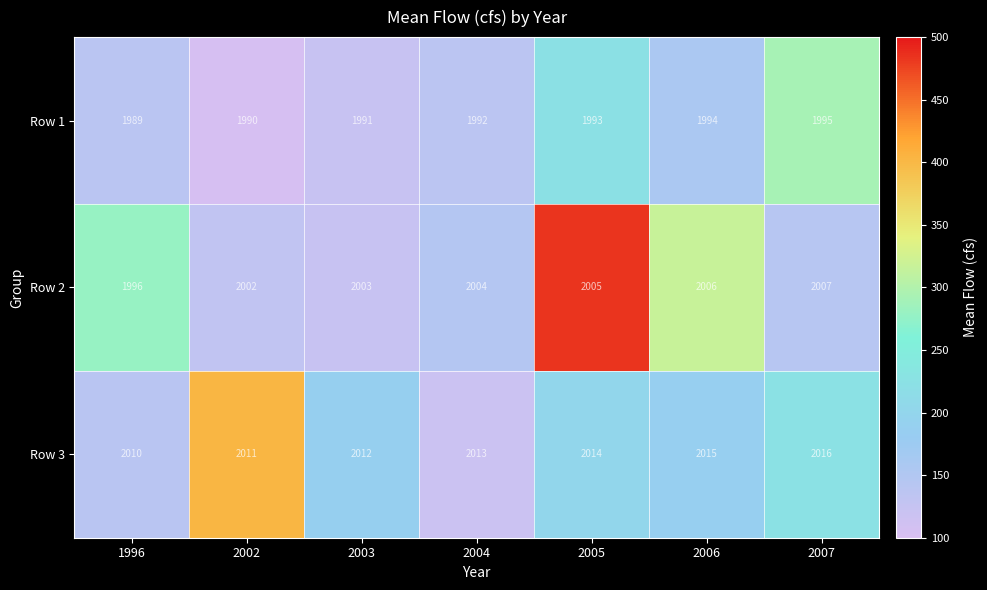

Rank the series by their average value, from highest to lowest.

Row 3, Row 2, Row 1